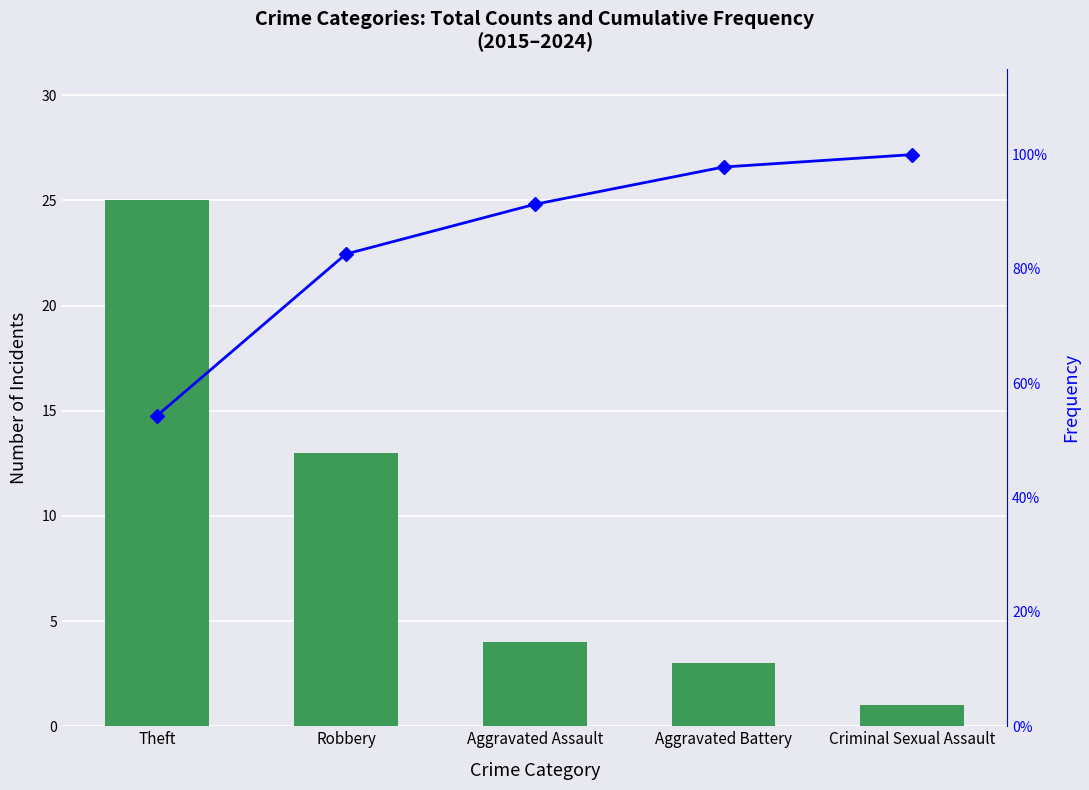

True or false: Number of Incidents has a value of 4.8 at Aggravated Battery.

False